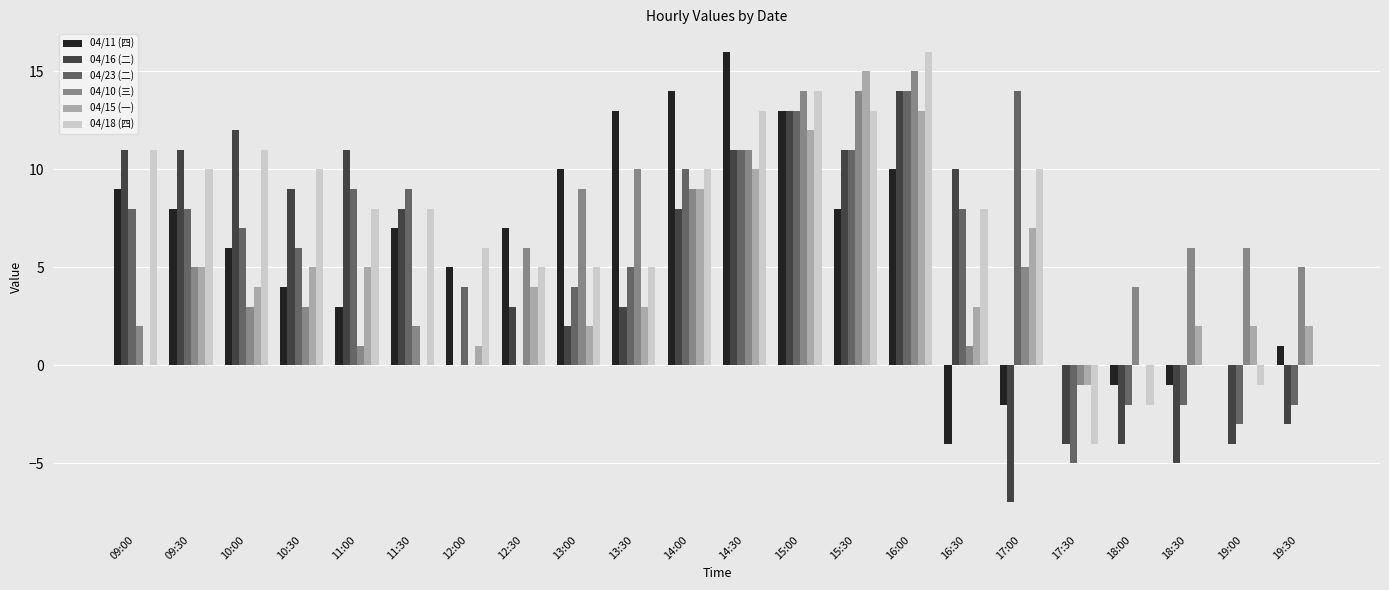

Which series has the largest total across all categories?

04/18 (四)